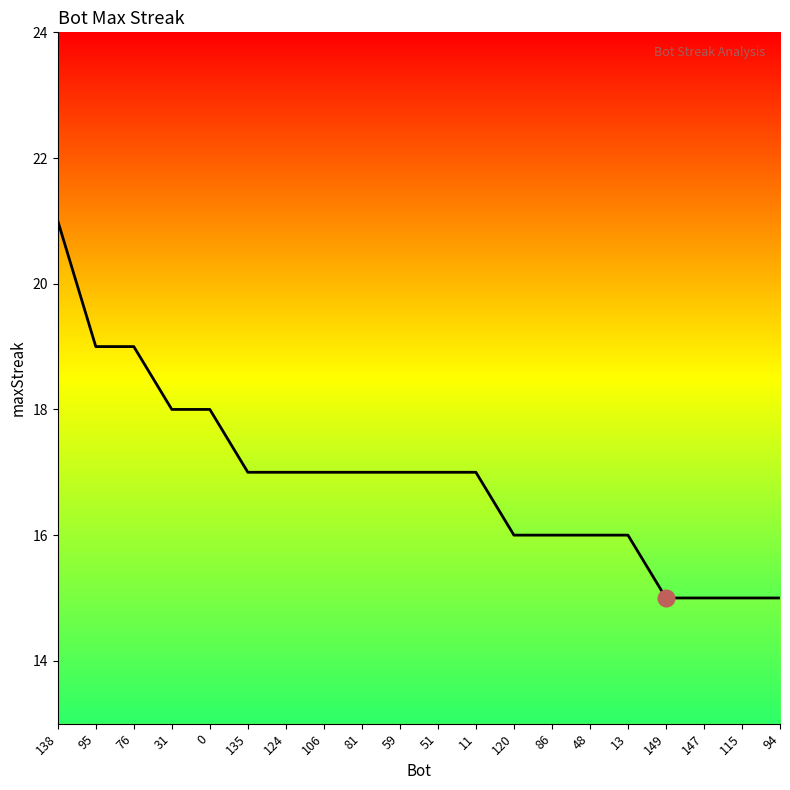

How many series are shown in this chart?

1